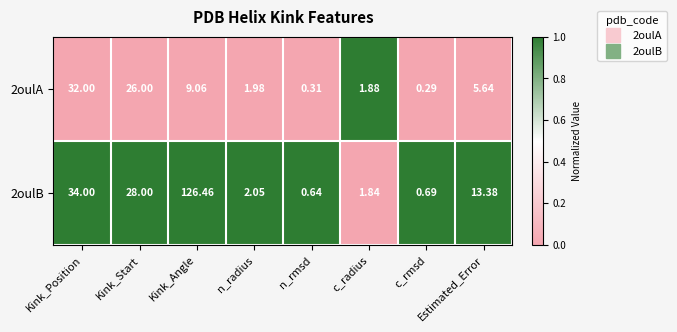

Where does the 2oulB series first go above 13?

Kink_Position